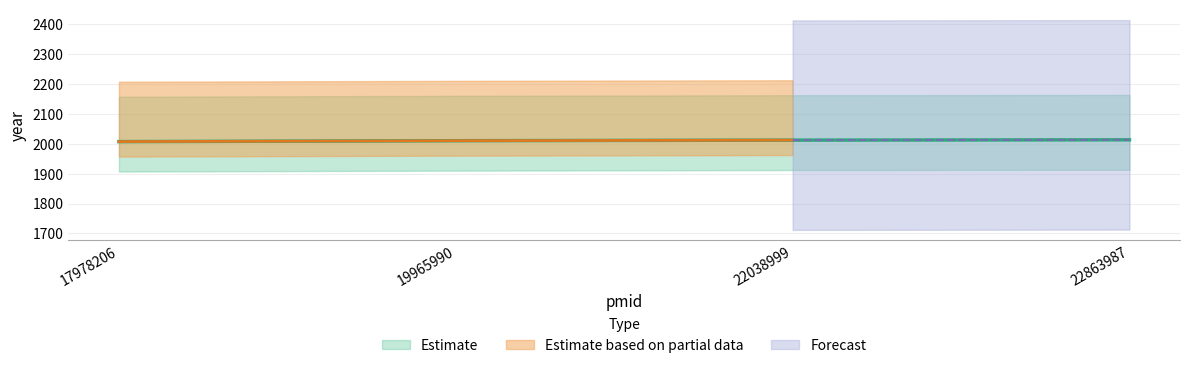

True or false: Estimate and Estimate based on partial data cross at least once.

False